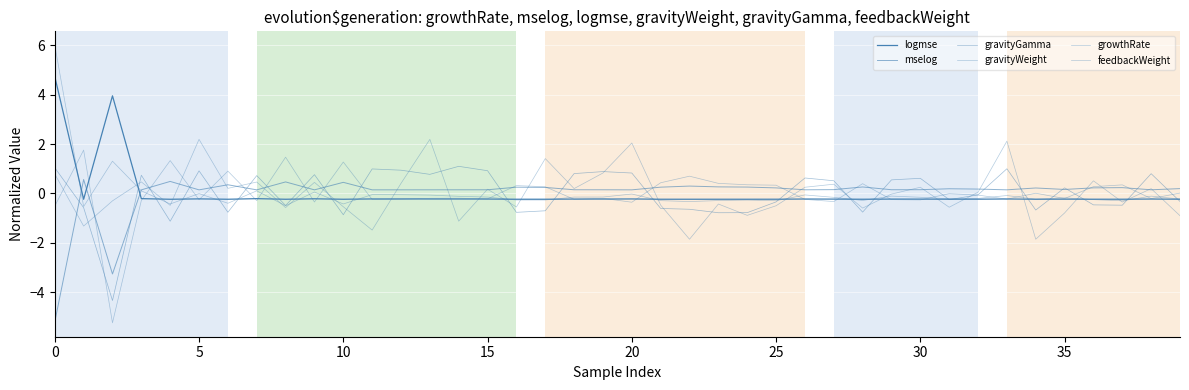

Does the chart have visible grid lines?

Yes